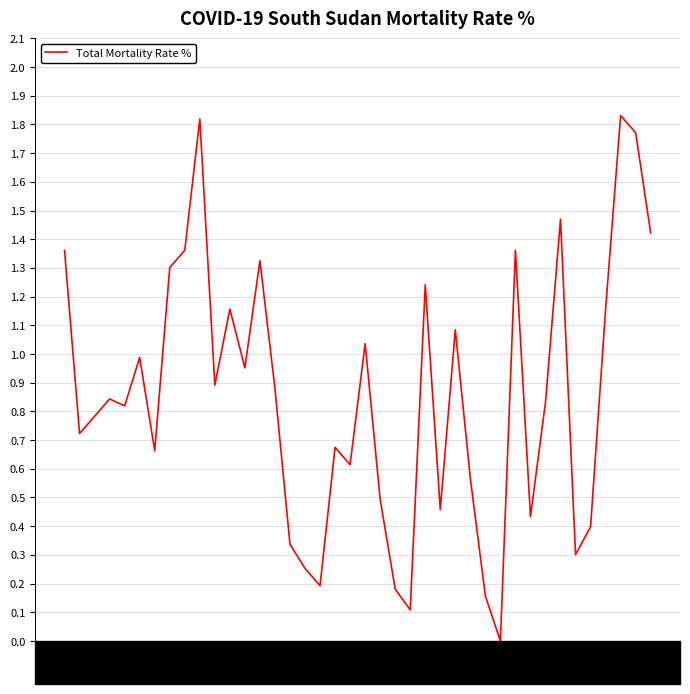

Where is the first local minimum?

1